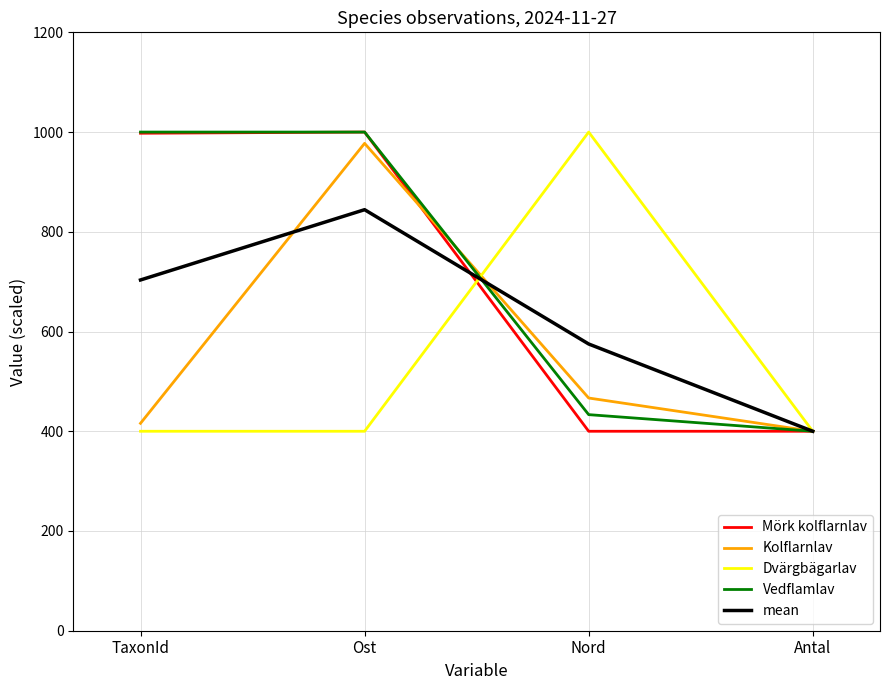

Between Nord and Antal, which series saw the biggest shift?

Dvärgbägarlav